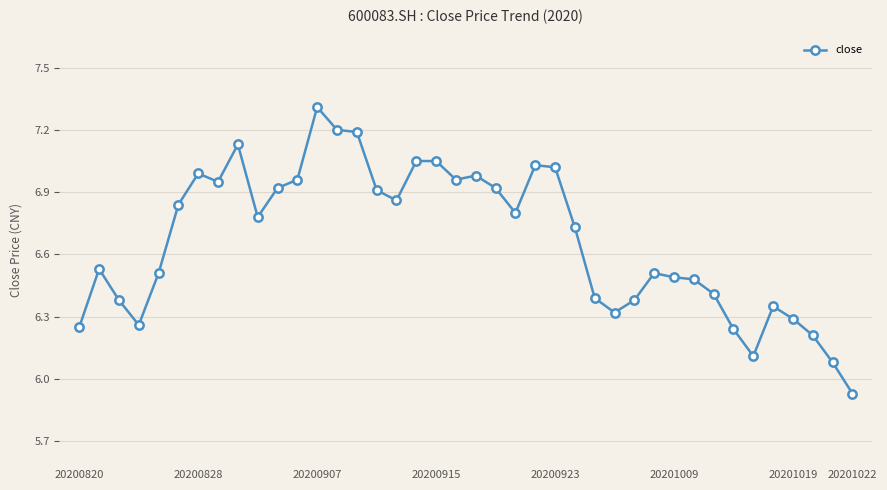

True or false: the data has more than 1 interior local peaks.

True